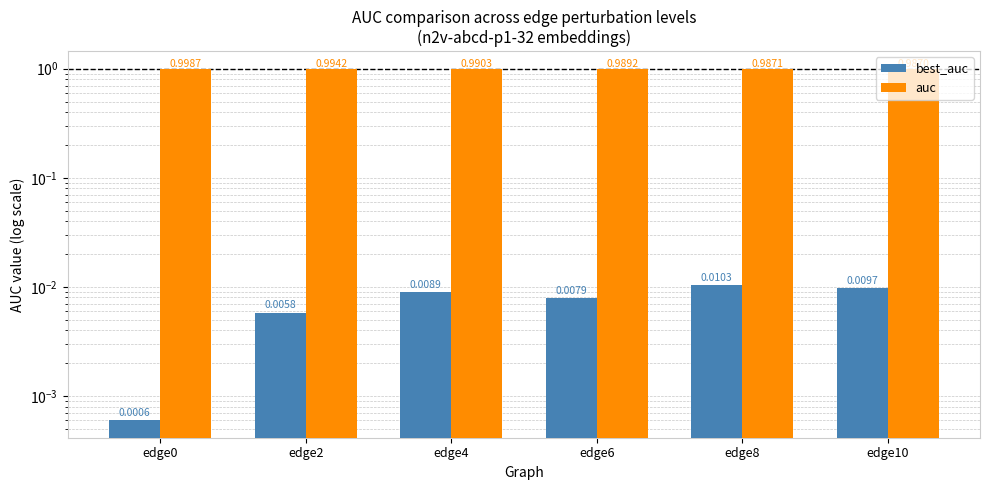

Read the auc value at edge4.

1.0